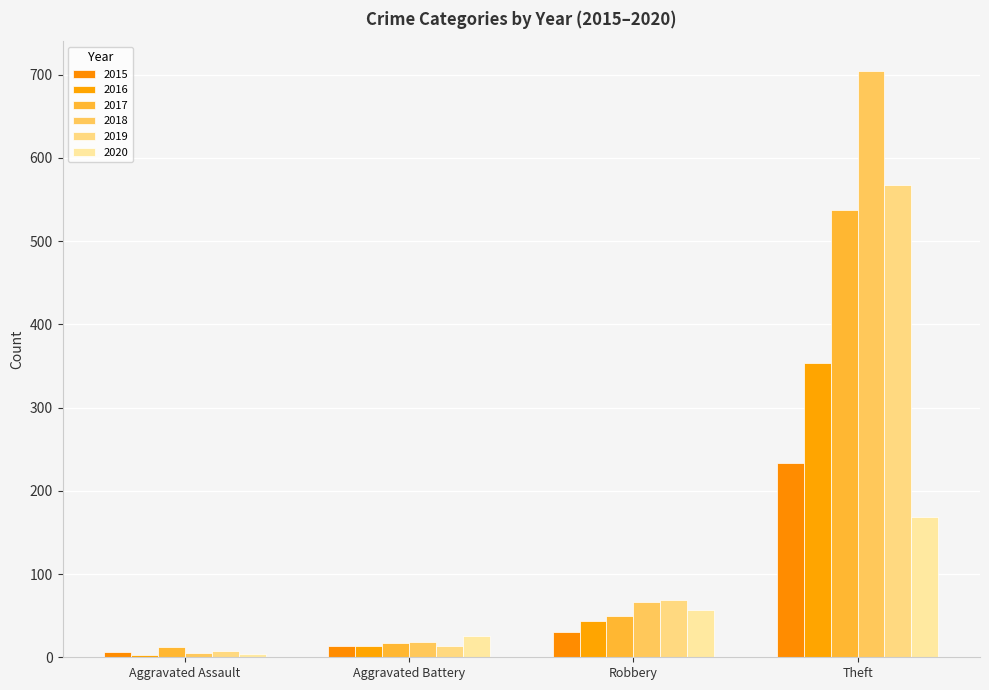

Which category has the highest value across all series?

Theft